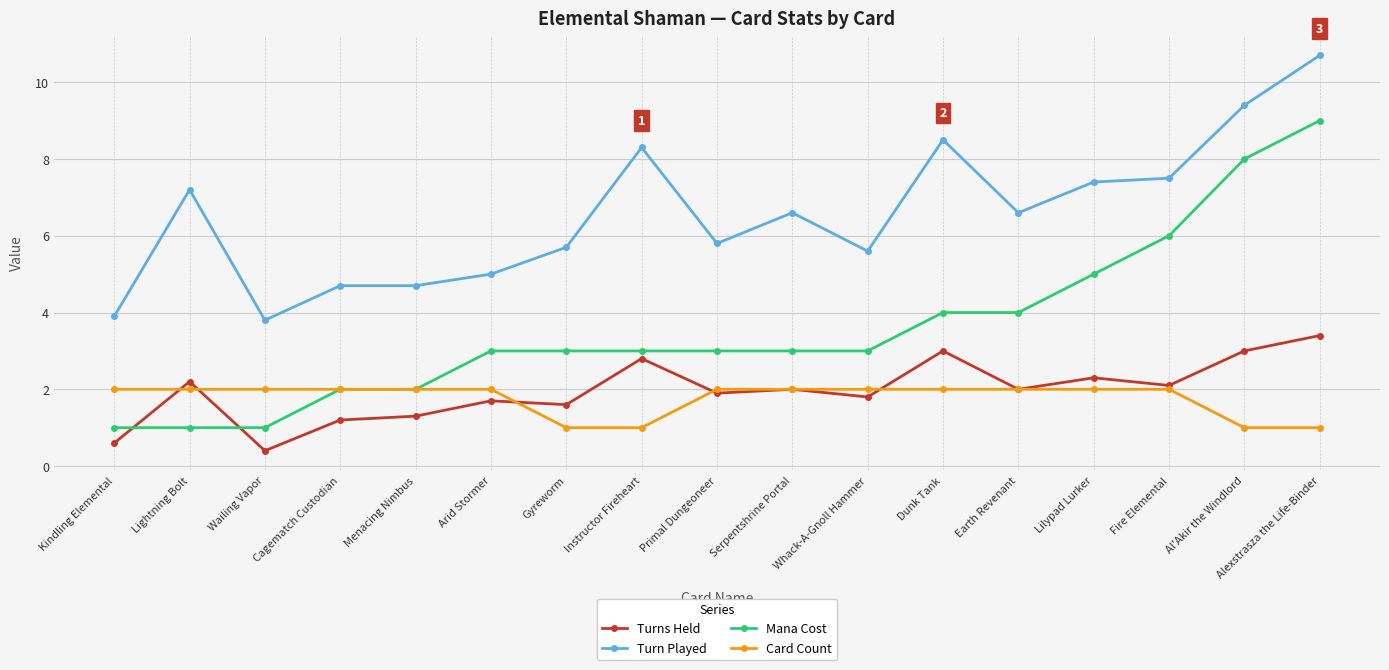

Read the Card Count value at Lilypad Lurker.

2.0